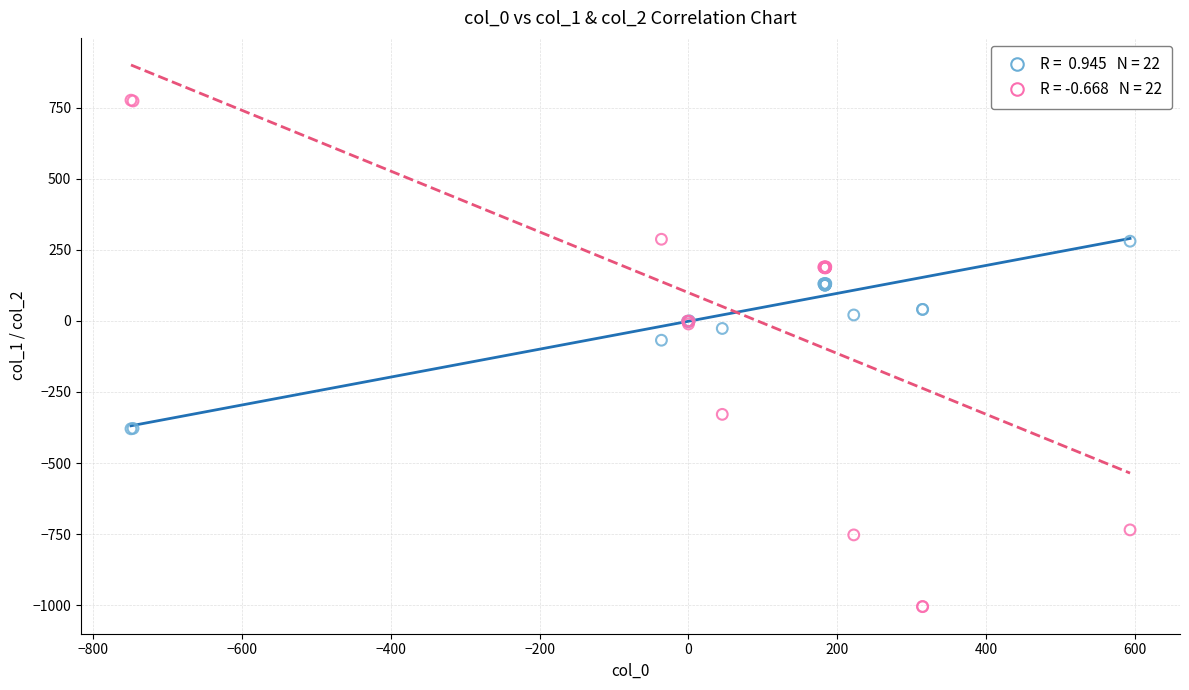

Across all series, what Y value is closest to -114?

-68.0